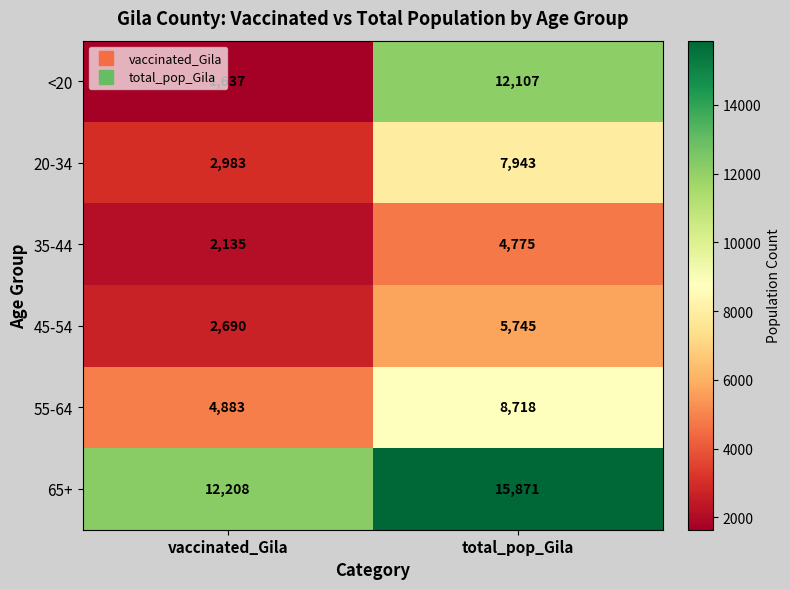

True or false: 65+ has a value of 5596 at vaccinated_Gila.

False